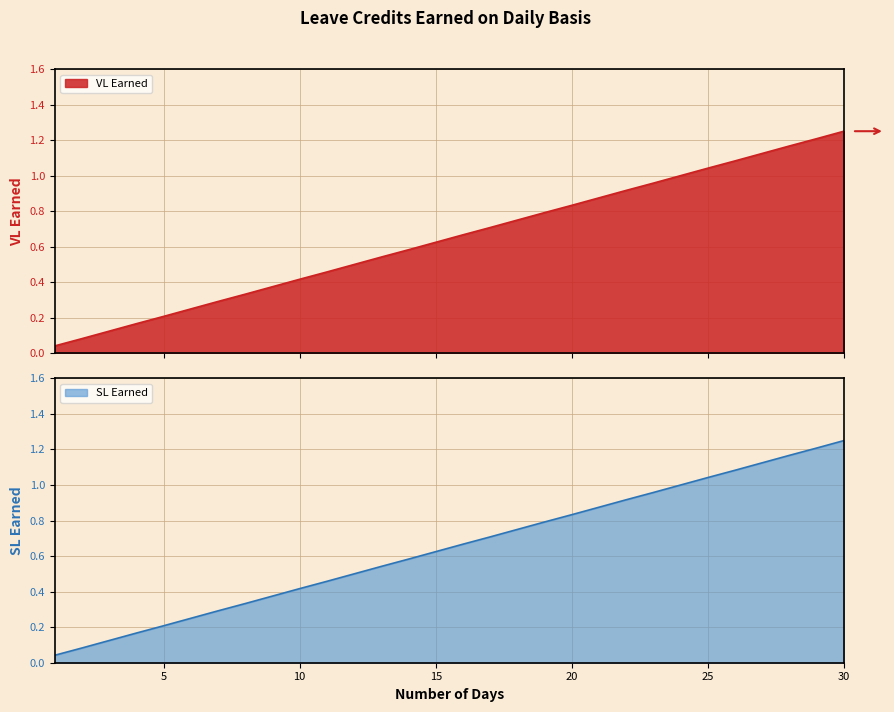

Reading left to right, what are all the values shown in this chart?

VL Earned: 1=0.0	2=0.1	3=0.1	4=0.2	5=0.2	6=0.2	7=0.3	8=0.3	9=0.4	10=0.4	11=0.5	12=0.5	13=0.5	14=0.6	15=0.6	16=0.7	17=0.7	18=0.8	19=0.8	20=0.8	21=0.9	22=0.9	23=1.0	24=1.0	25=1.0	26=1.1	27=1.1	28=1.2	29=1.2	30=1.2
SL Earned: 1=0.0	2=0.1	3=0.1	4=0.2	5=0.2	6=0.2	7=0.3	8=0.3	9=0.4	10=0.4	11=0.5	12=0.5	13=0.5	14=0.6	15=0.6	16=0.7	17=0.7	18=0.8	19=0.8	20=0.8	21=0.9	22=0.9	23=1.0	24=1.0	25=1.0	26=1.1	27=1.1	28=1.2	29=1.2	30=1.2